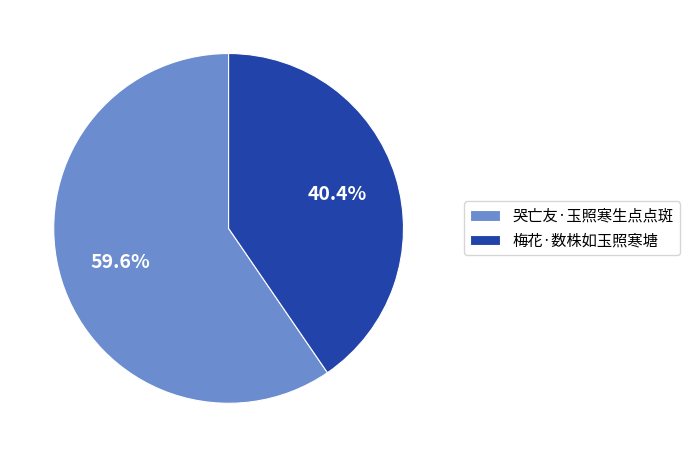

Is it true that 哭亡友·玉照寒生点点斑 is 71% of the pie?

False